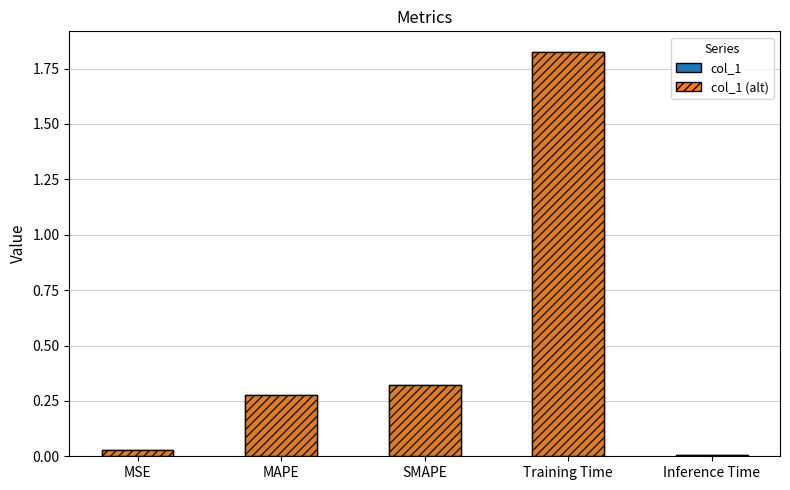

Which category has the highest value across all series?

Training Time